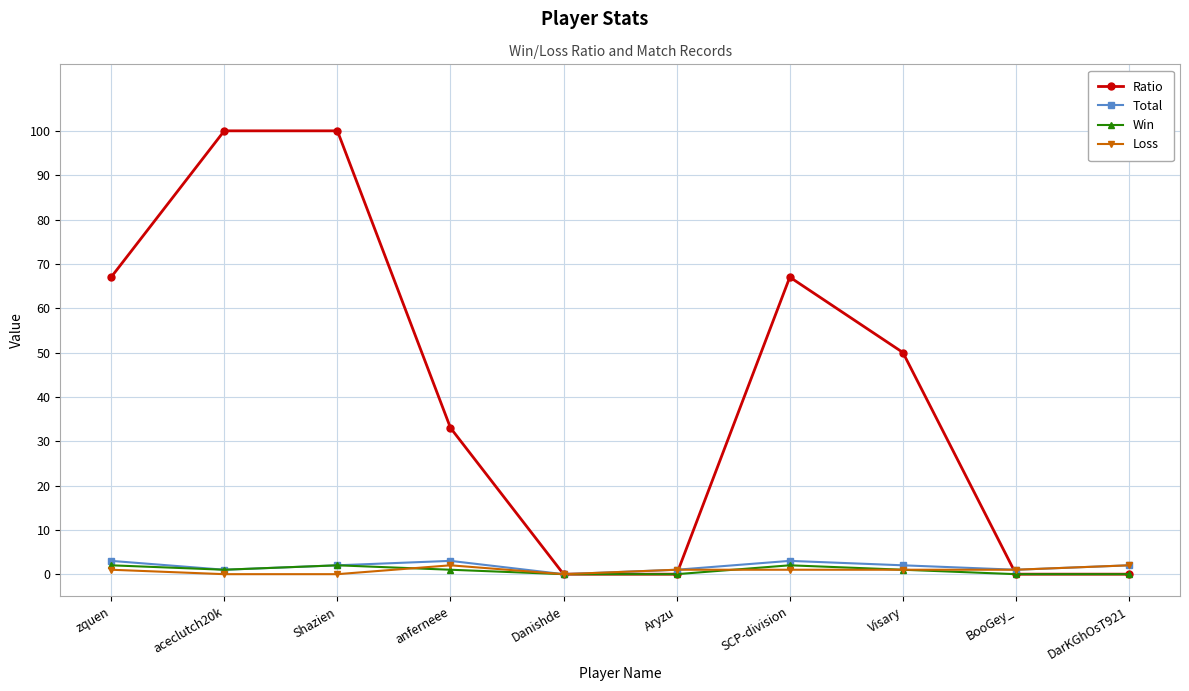

At which category does Win reach its first local peak?

Shazien